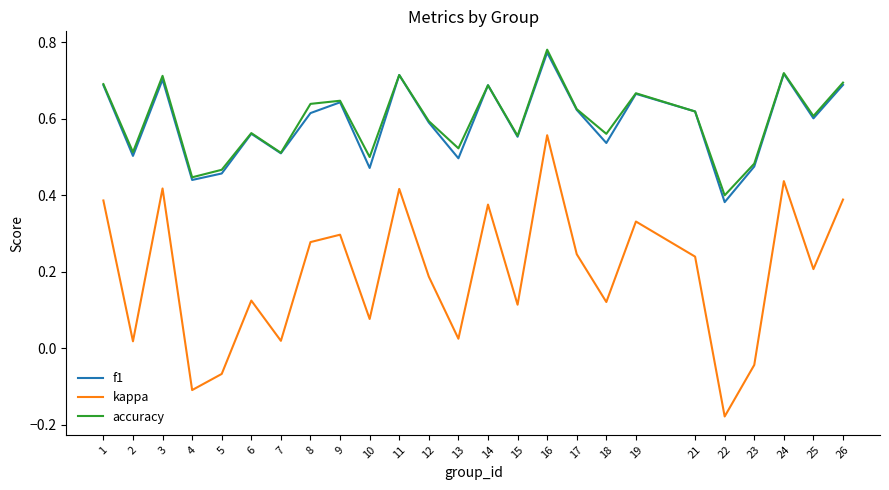

Between 5 and 6, which series saw the biggest shift?

kappa